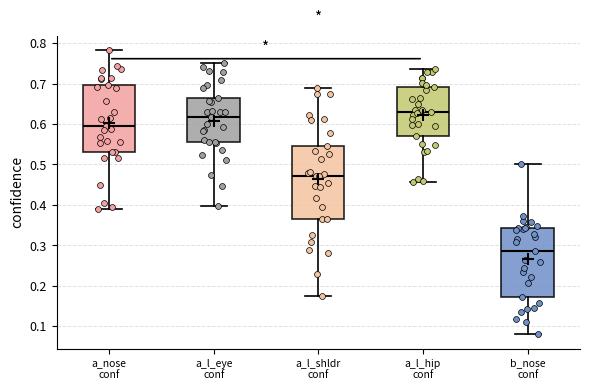

Which box has the lowest median line?

b_nose conf